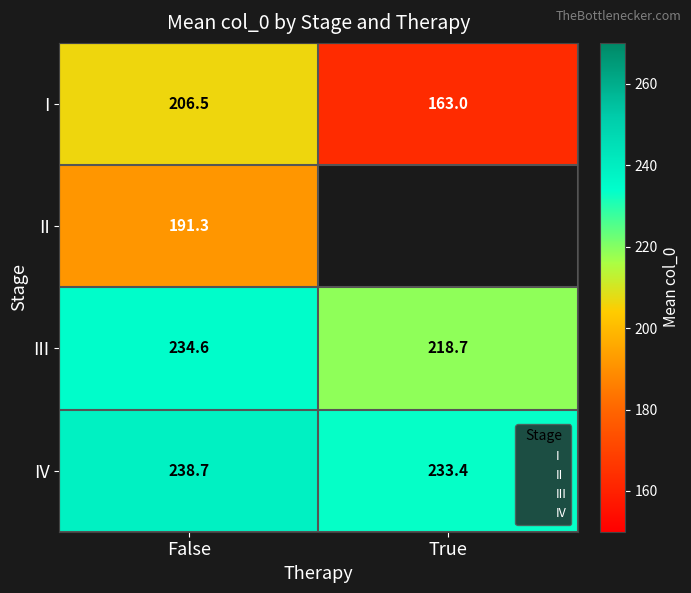

What is the difference between the highest and lowest values at False?

47.4